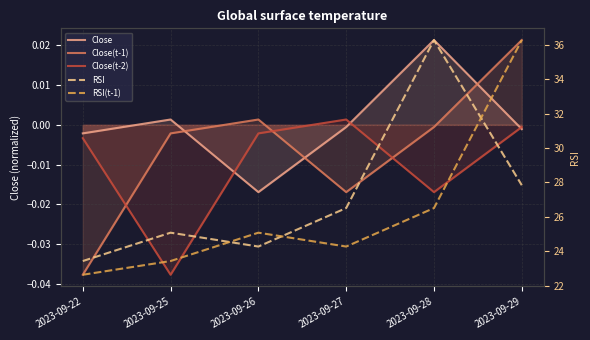

What is the spread (max minus min) of values at 2023-09-29?

36.3